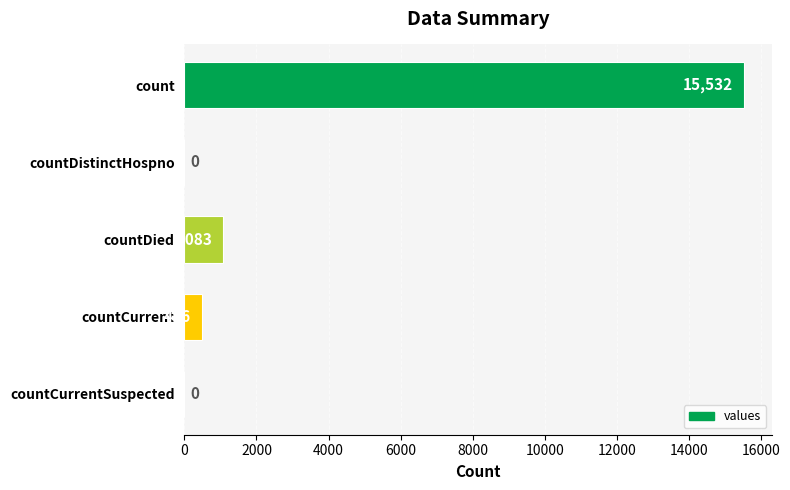

Which label corresponds to the largest value in the chart?

count